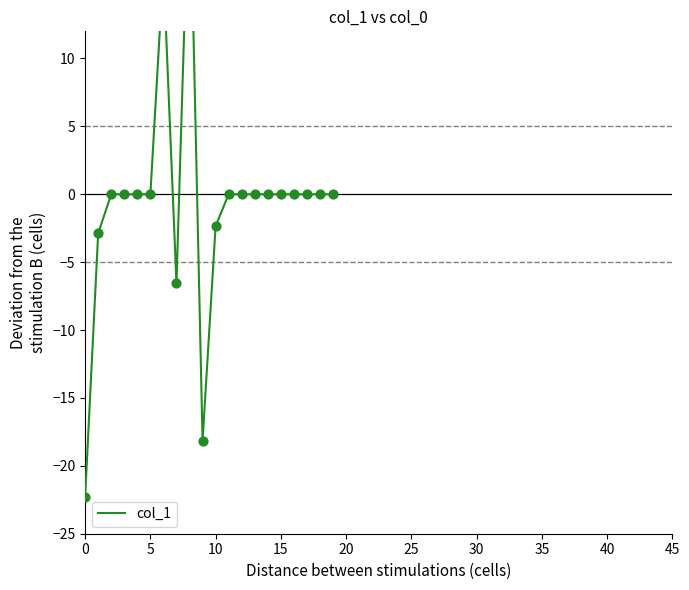

Which has a higher value, 5 or 40?

5